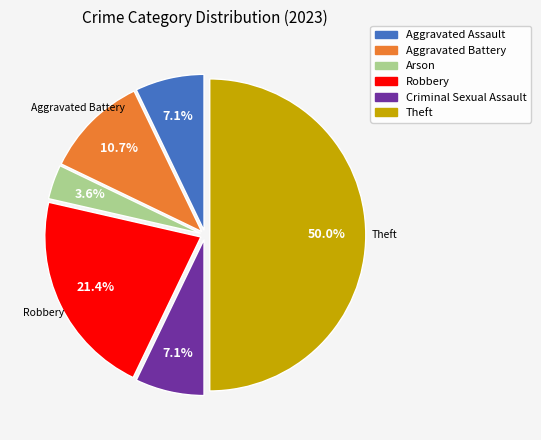

Does Criminal Sexual Assault account for over 50% of the chart?

No